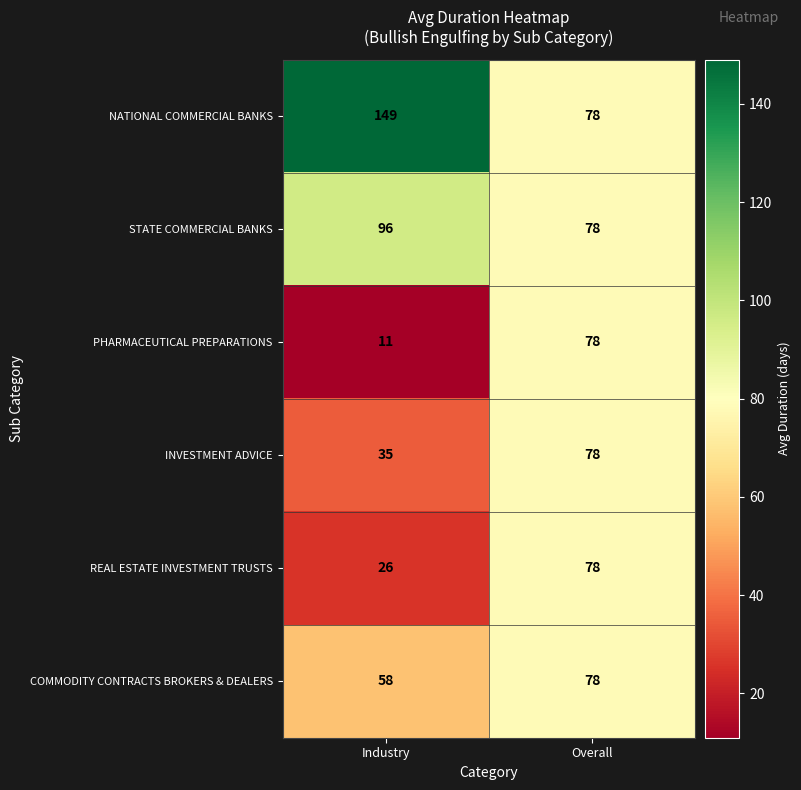

What is the difference between the maximum and minimum values in the REAL ESTATE INVESTMENT TRUSTS series?

52